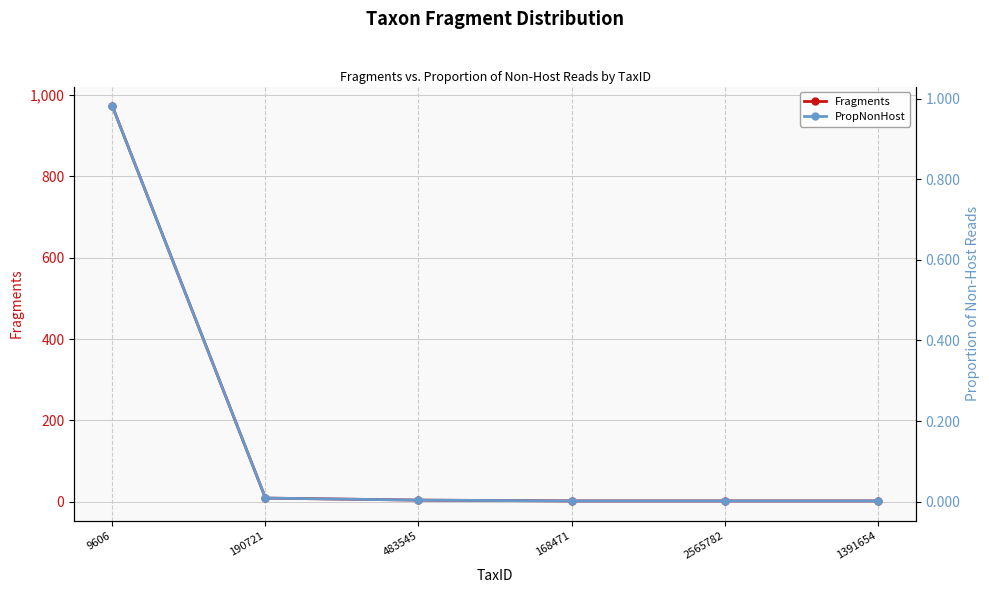

What position from the right is 190721?

5